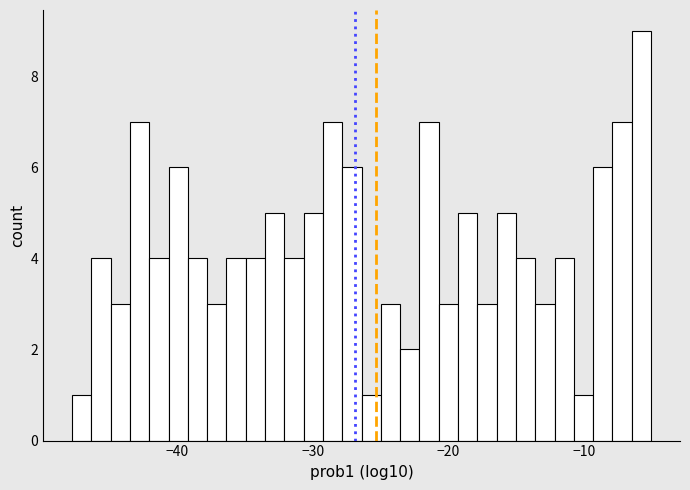

Around what value on the x-axis is the tallest bar? Give the approximate position of its centre, as read against the axis.

-6